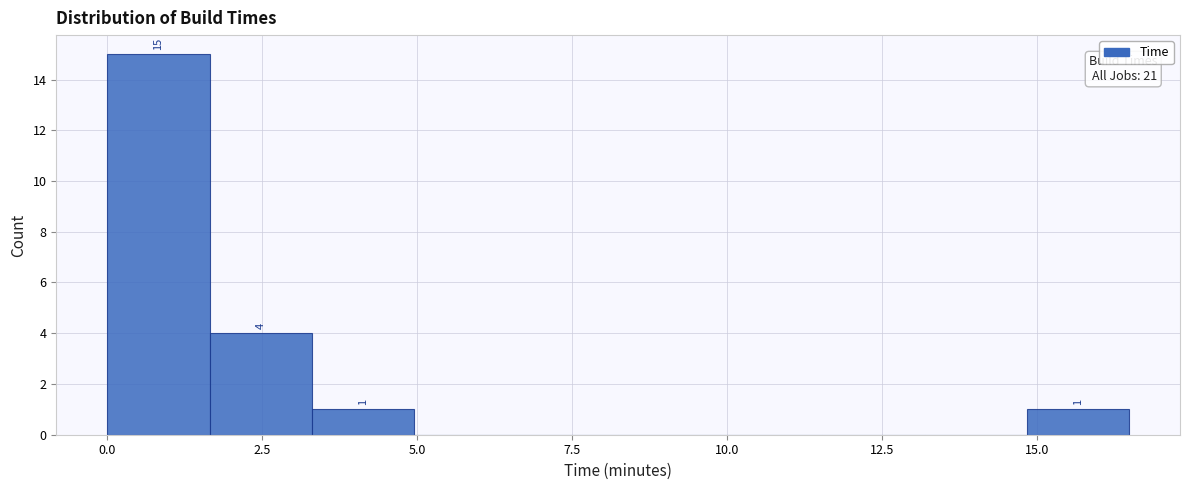

Around what value on the x-axis is the tallest bar? Give the approximate position of its centre, as read against the axis.

1.0